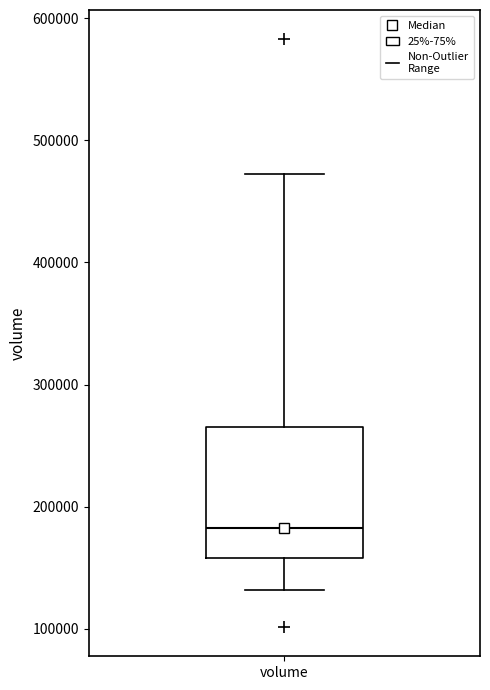

Where is the lower edge of the box for volume on the y-axis? The values are not printed on the chart, so give them approximately, as read against the axis.

160000